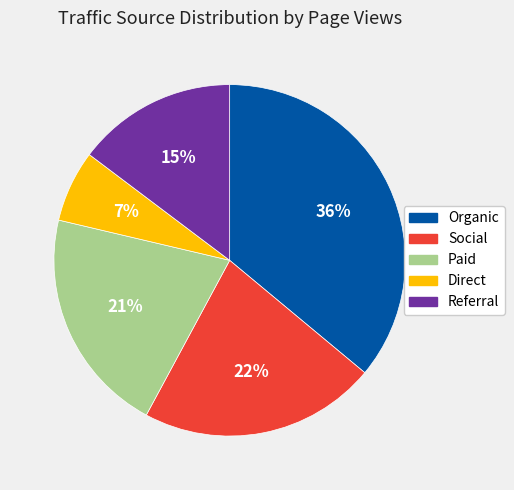

Is it true that Social is 1% of the pie?

False